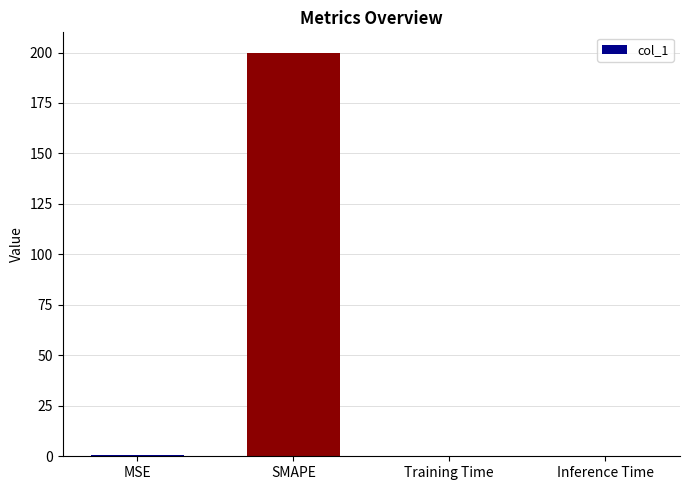

The chart shows a value of 0.0 at Inference Time. True or false?

True